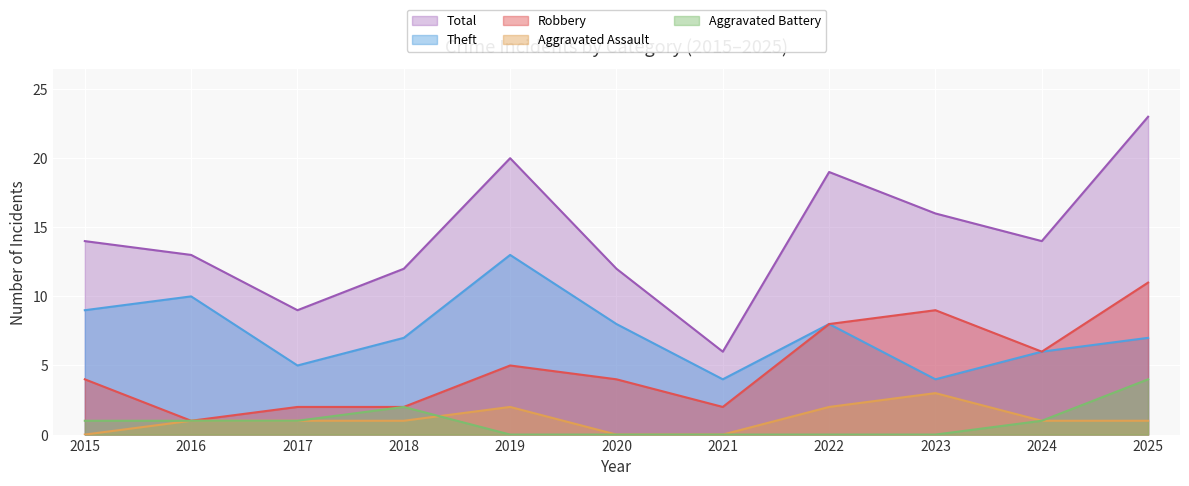

True or false: Theft and Aggravated Assault cross at least once.

False